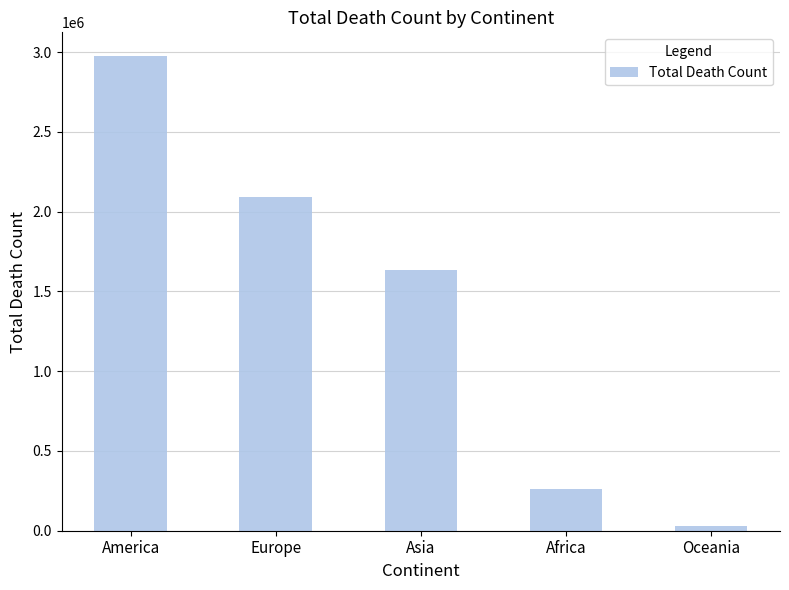

Count the number of data series in this chart.

1